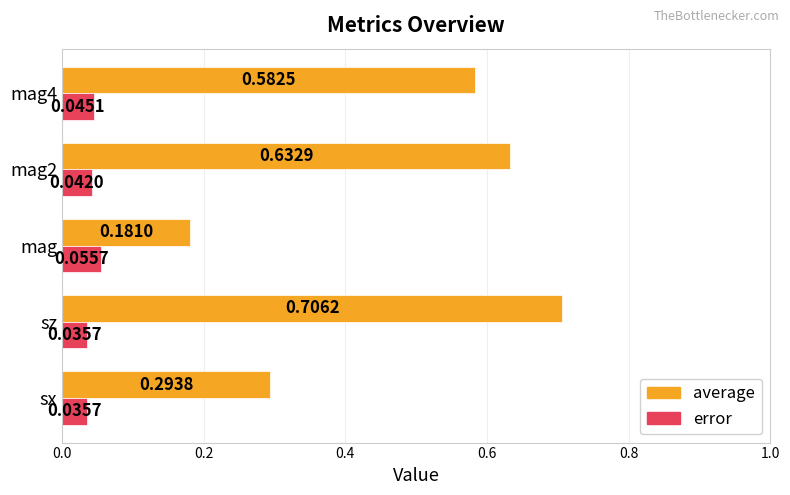

At which label does error reach its peak?

mag